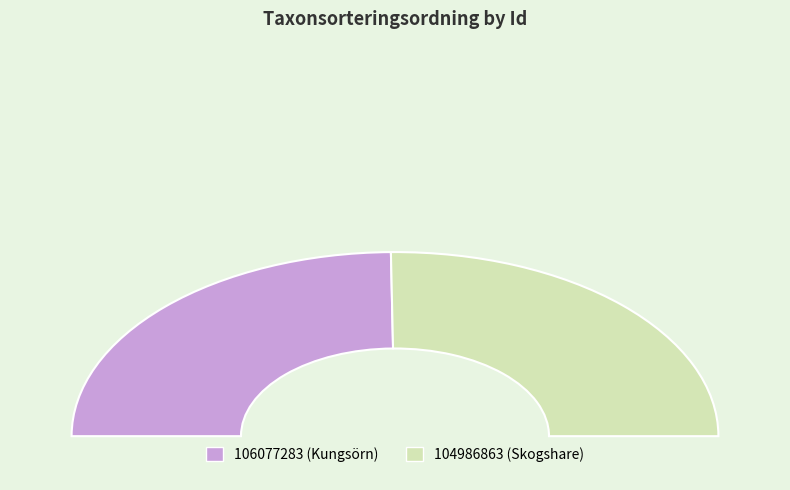

To the nearest percent, what is the difference between the 106077283 and 104986863 slice percentages?

1%